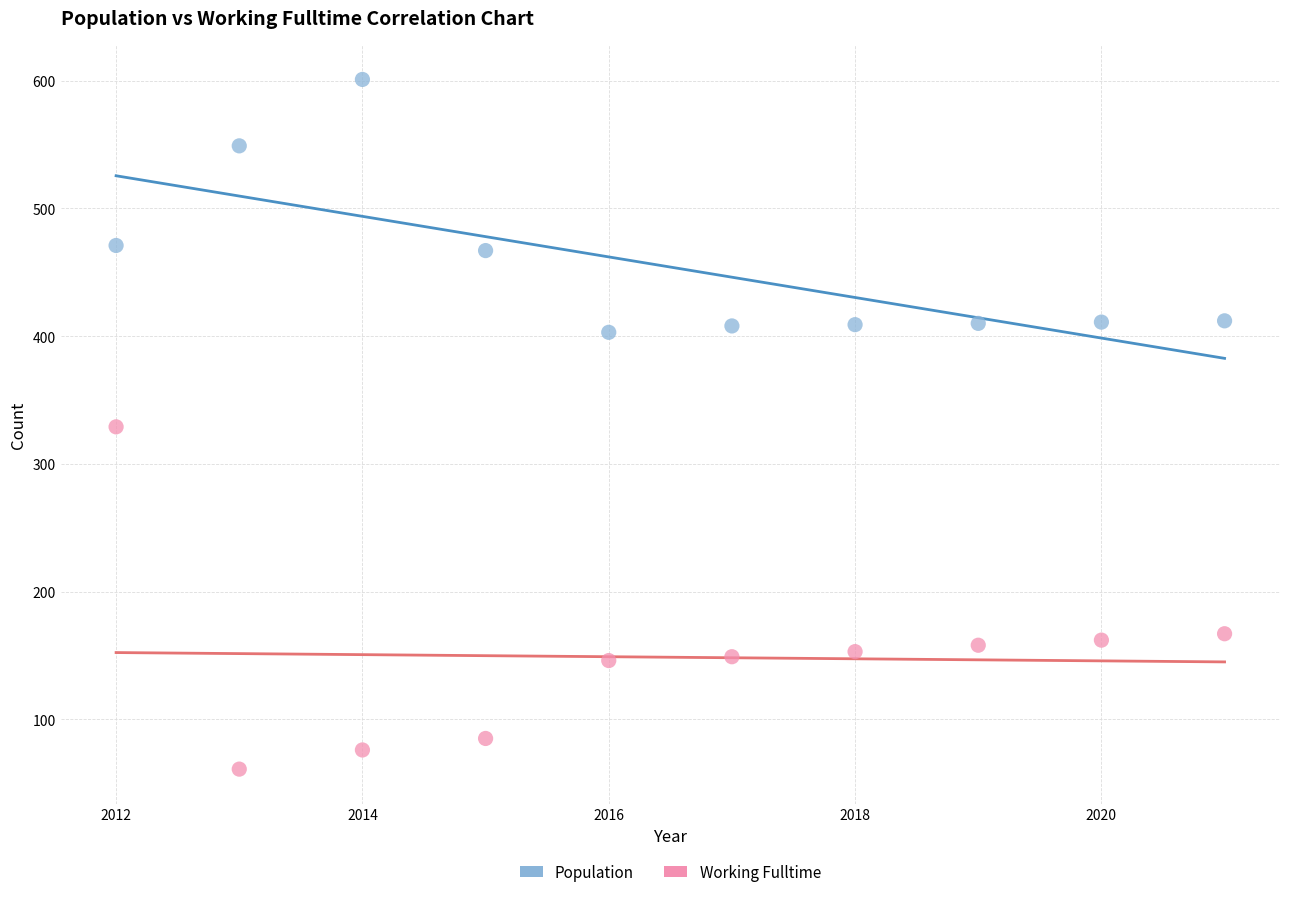

Which series reaches the maximum Y coordinate?

Population